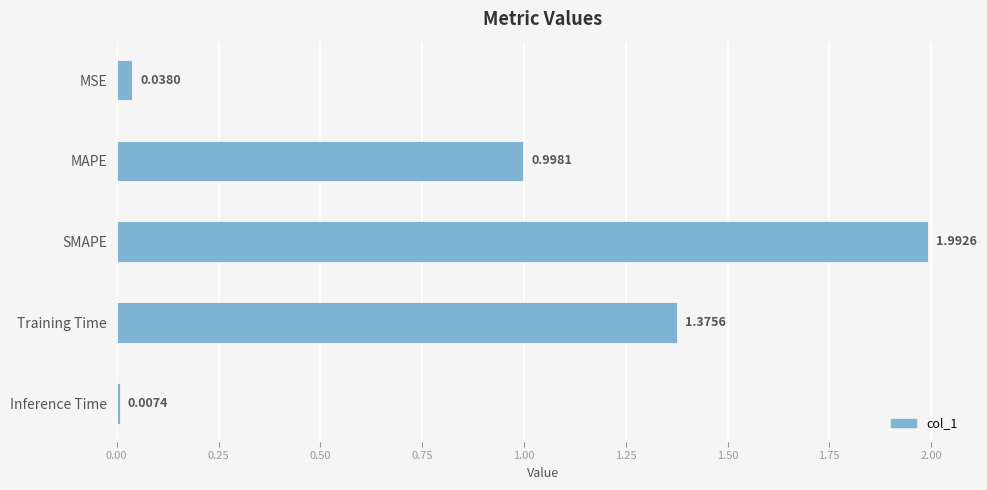

What is the label of the 2nd bar from the bottom?

Training Time